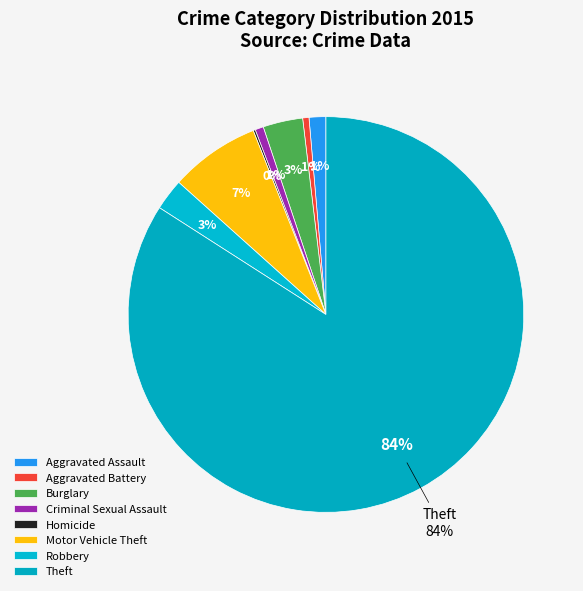

Is it true that Criminal Sexual Assault is 1% of the pie?

True